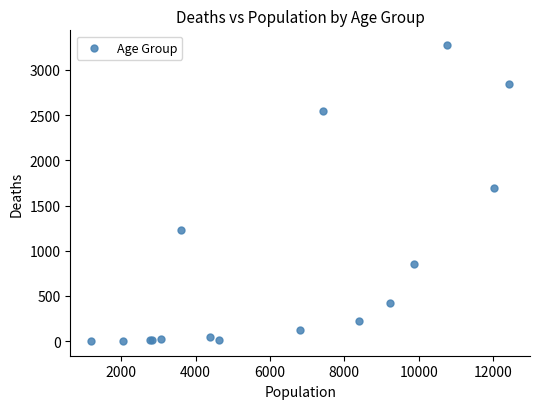

What Y value in the scatter plot is closest to 1638?

1690